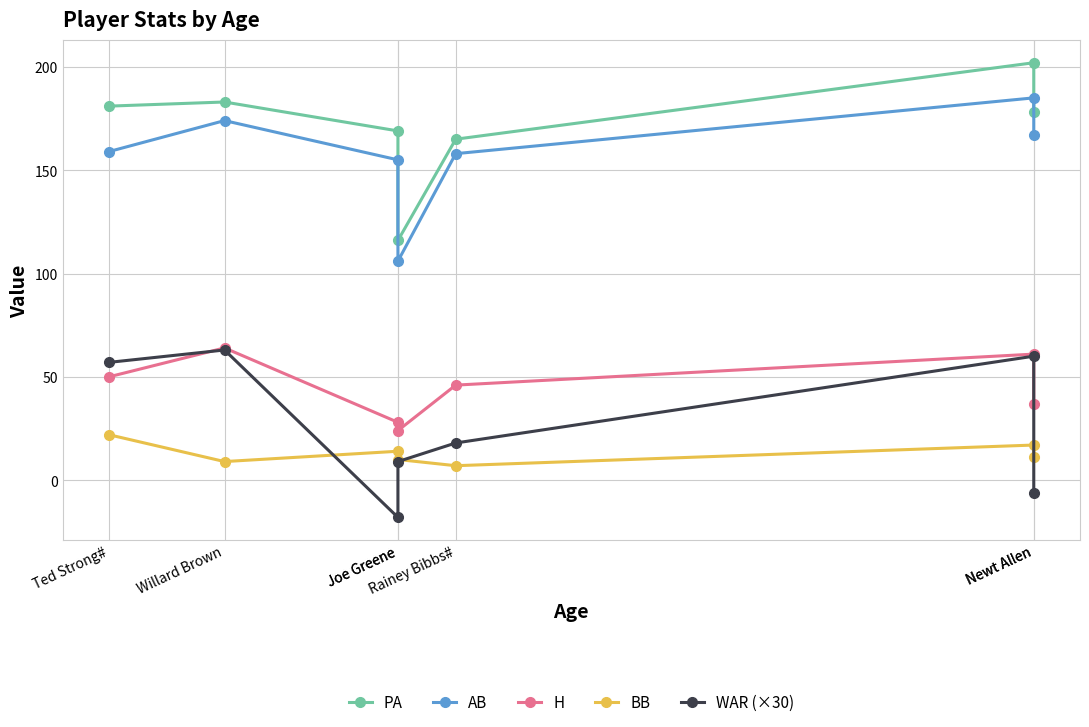

Which category has the lowest value in the AB series?

Joe Greene